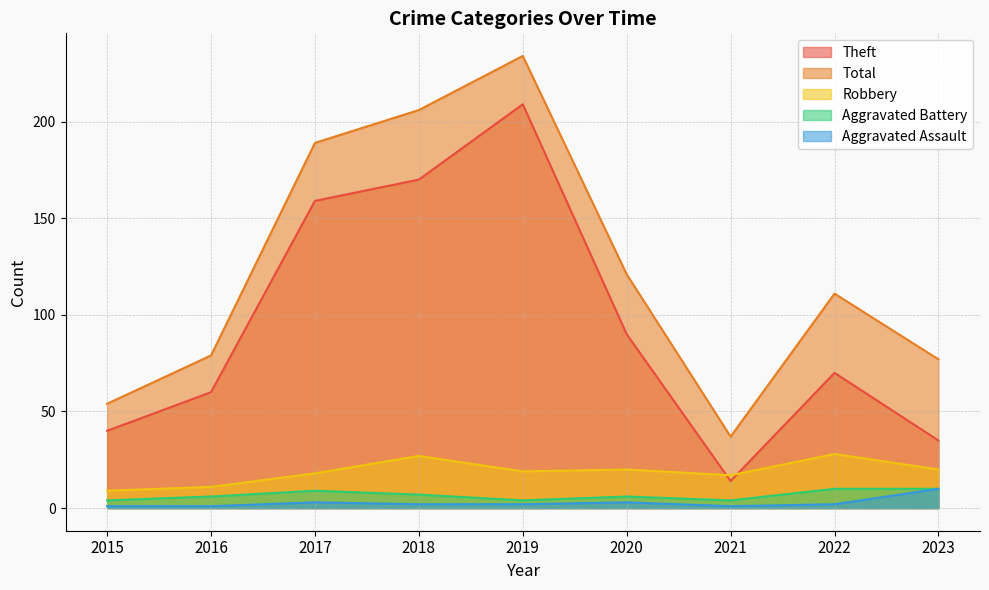

What is the difference between the Theft values at 2020 and 2019?

119